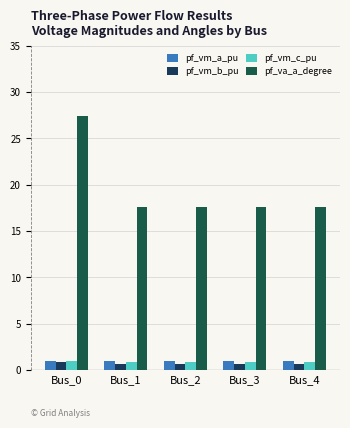

Count the number of data series in this chart.

4